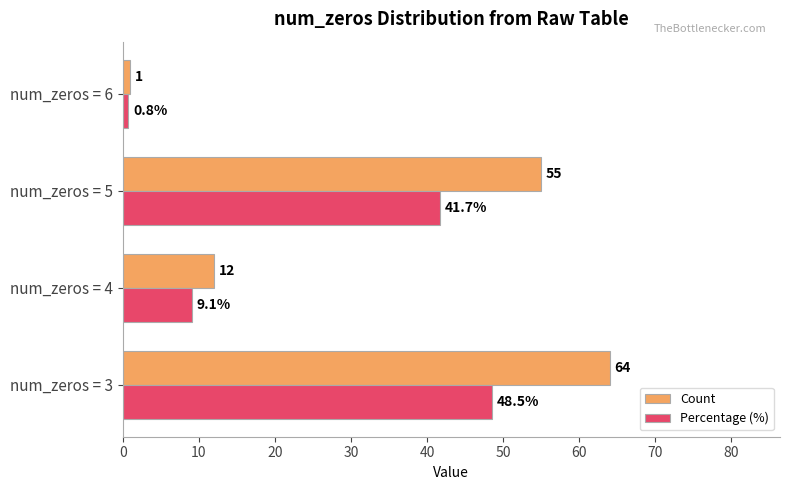

What is the difference between the maximum and minimum values in the Count series?

63.0